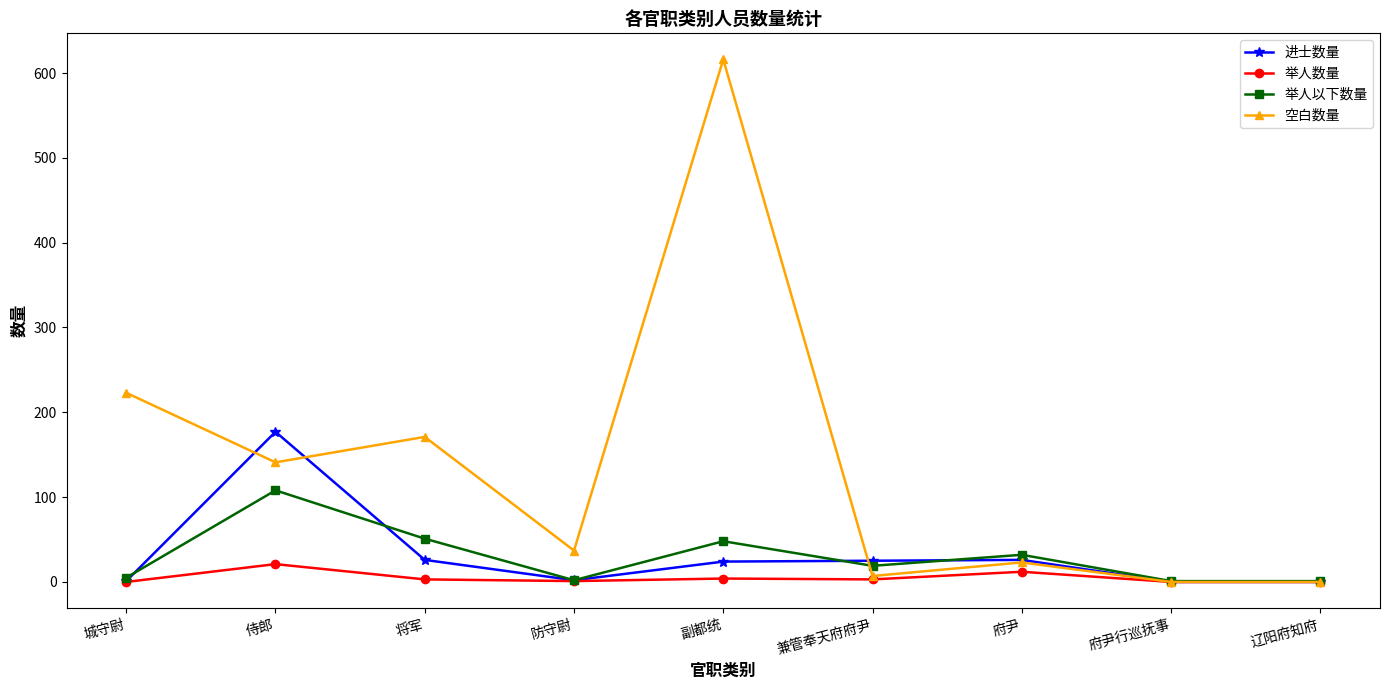

At which category does 举人以下数量 reach its first local peak?

侍郎